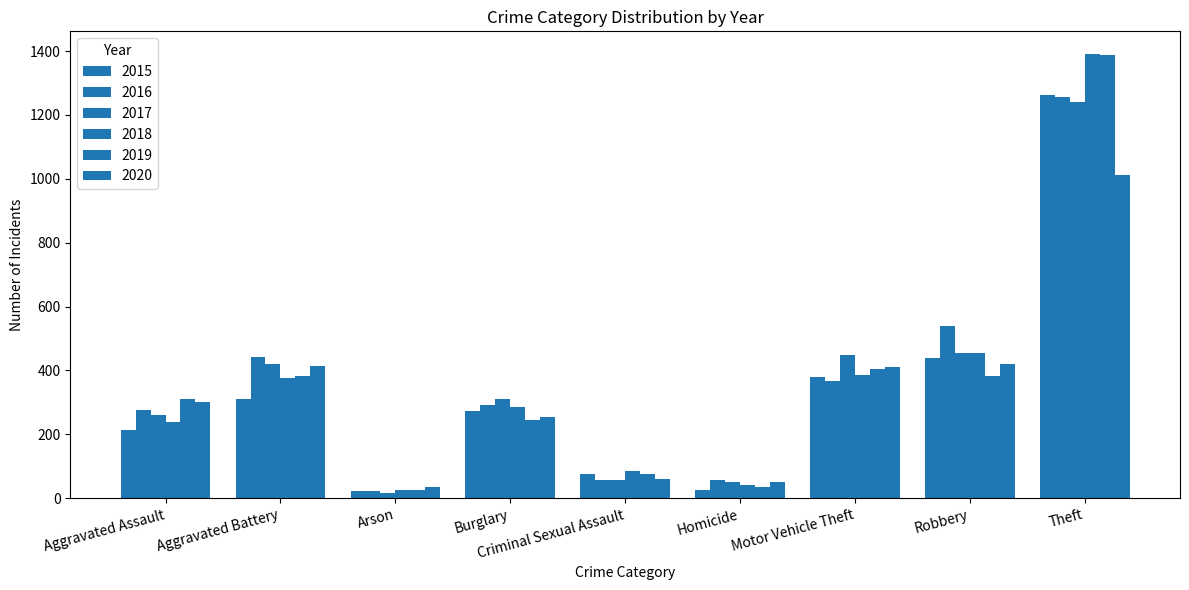

How many bars are there in each group?

6